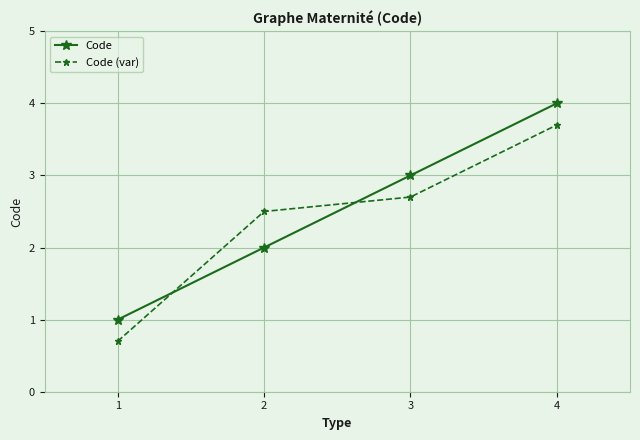

Count the Code values in the range 2 to 4.

3